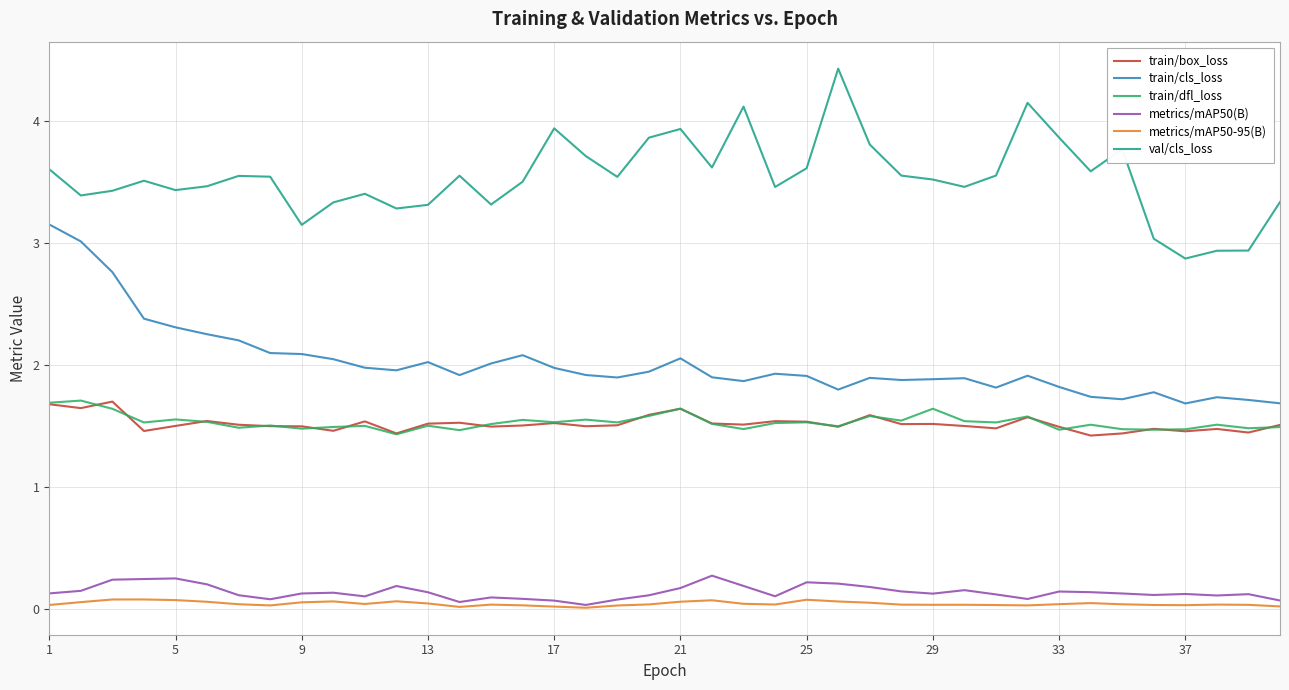

True or false: train/box_loss and metrics/mAP50(B) cross at least once.

False